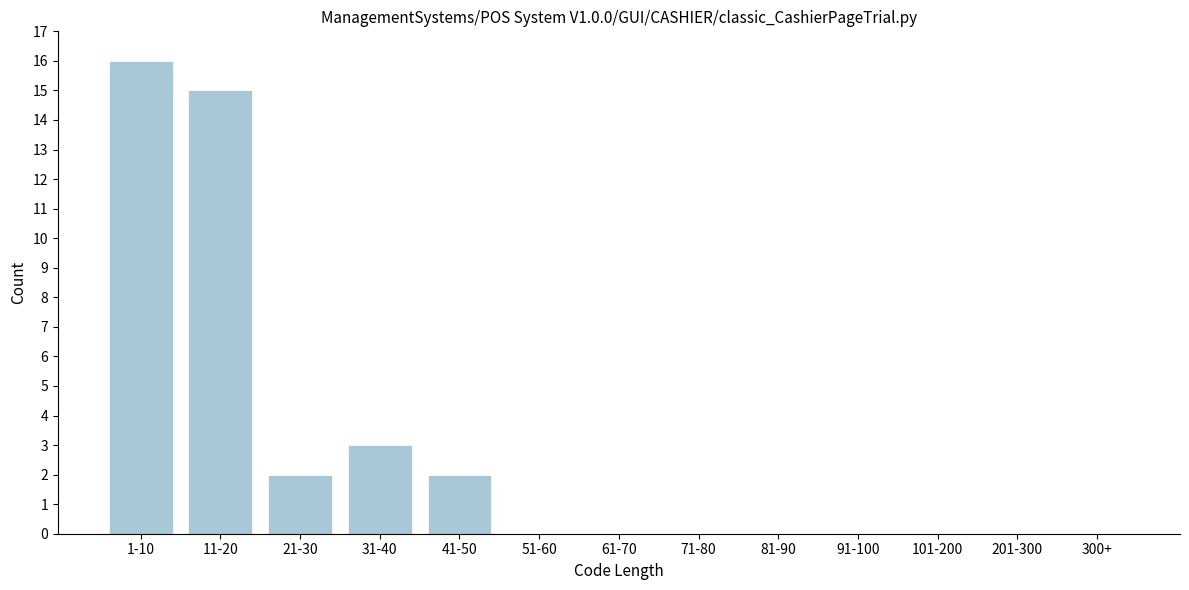

Reading left to right, list all the values displayed in this chart.

1-10=16	11-20=15	21-30=2	31-40=3	41-50=2	51-60=0	61-70=0	71-80=0	81-90=0	91-100=0	101-200=0	201-300=0	300+=0